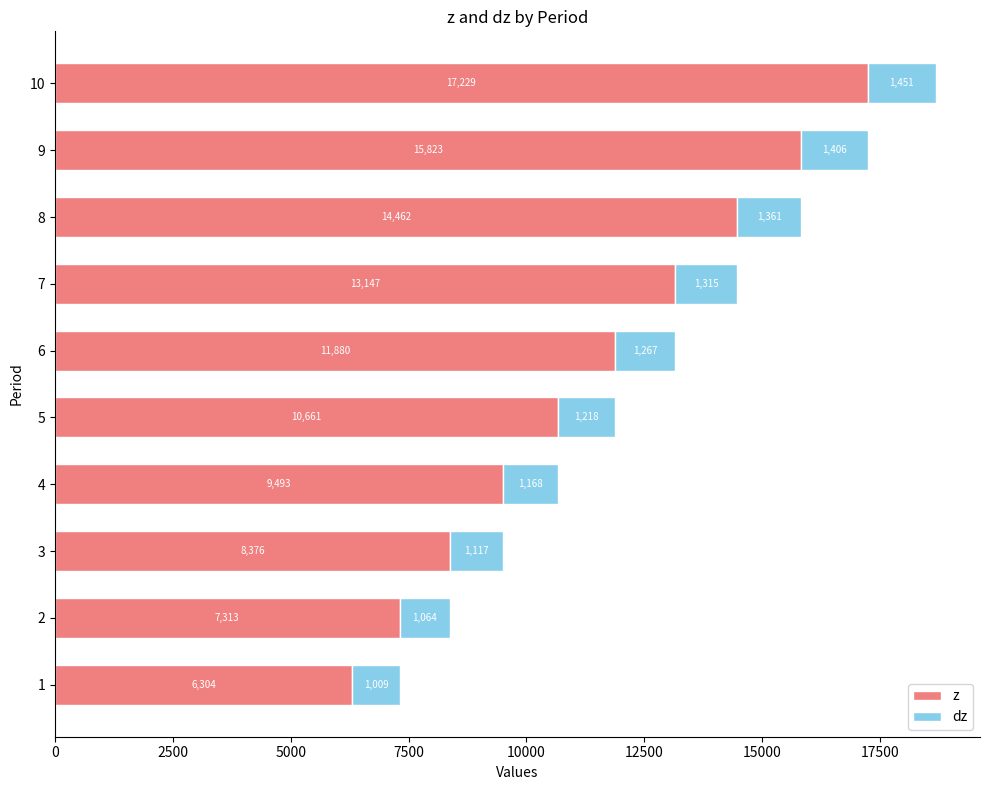

What are all the series names shown in the legend?

z, dz